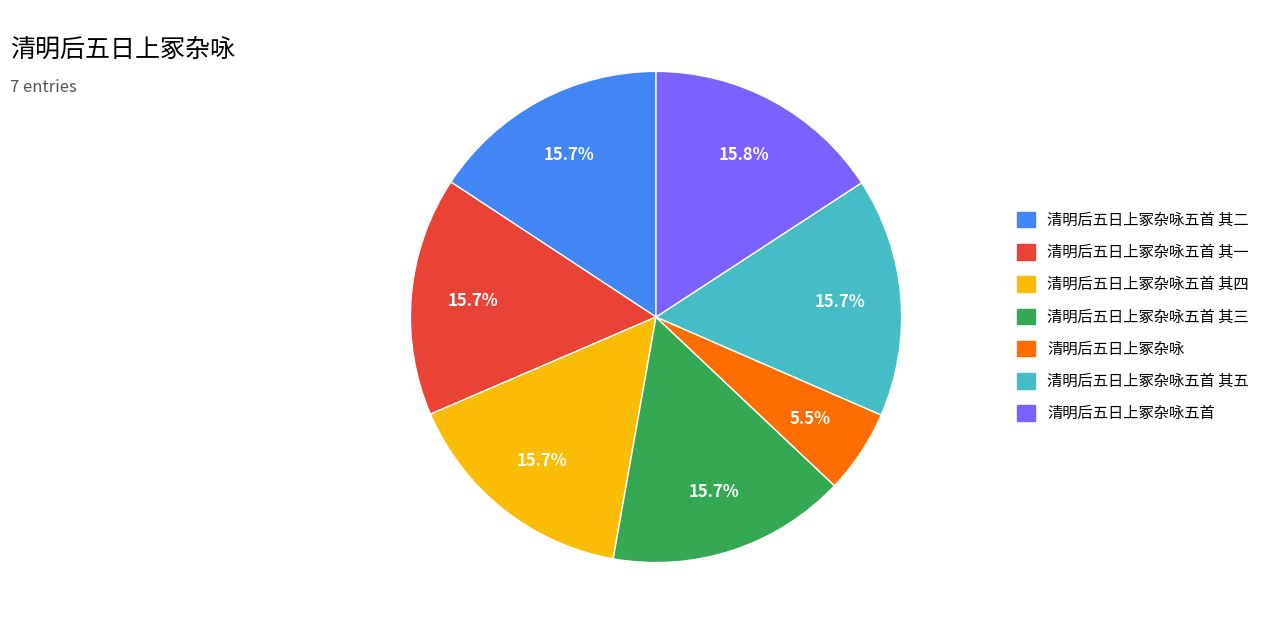

To the nearest percent, what is the difference between the largest and smallest slice percentages?

10%